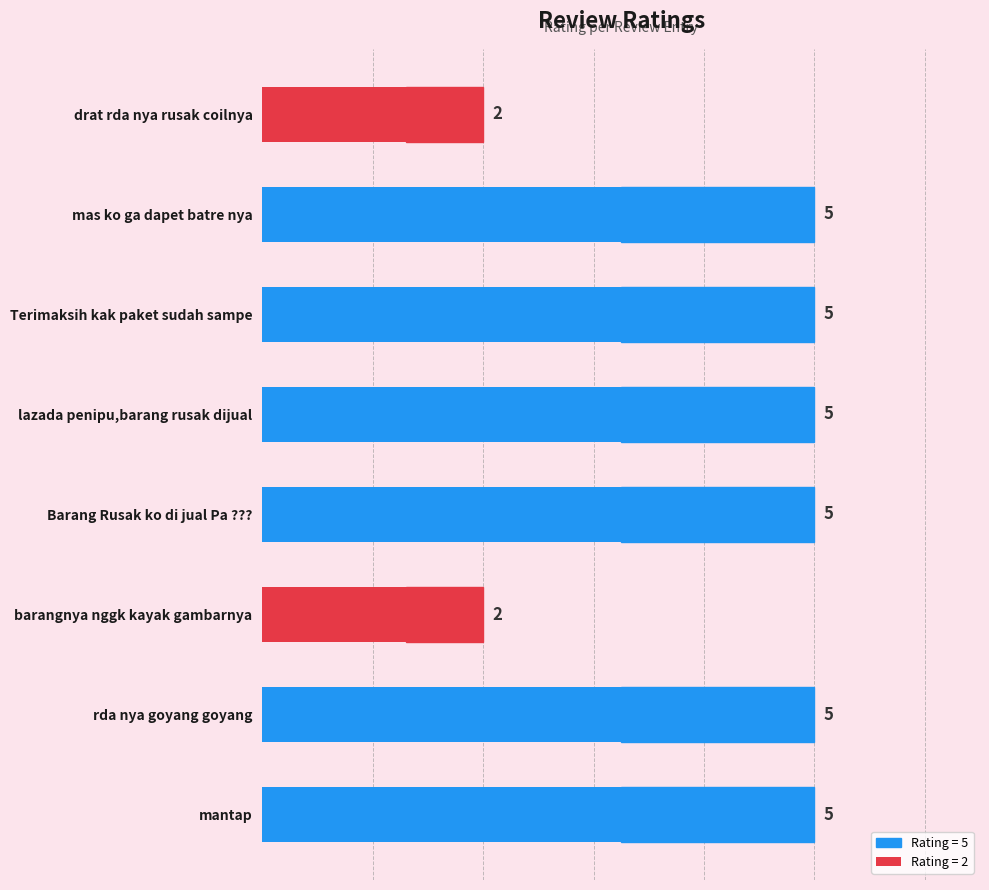

Approximately how many times larger is the value at mas ko ga dapet batre nya compared to Terimaksih kak paket sudah sampe?

1.0